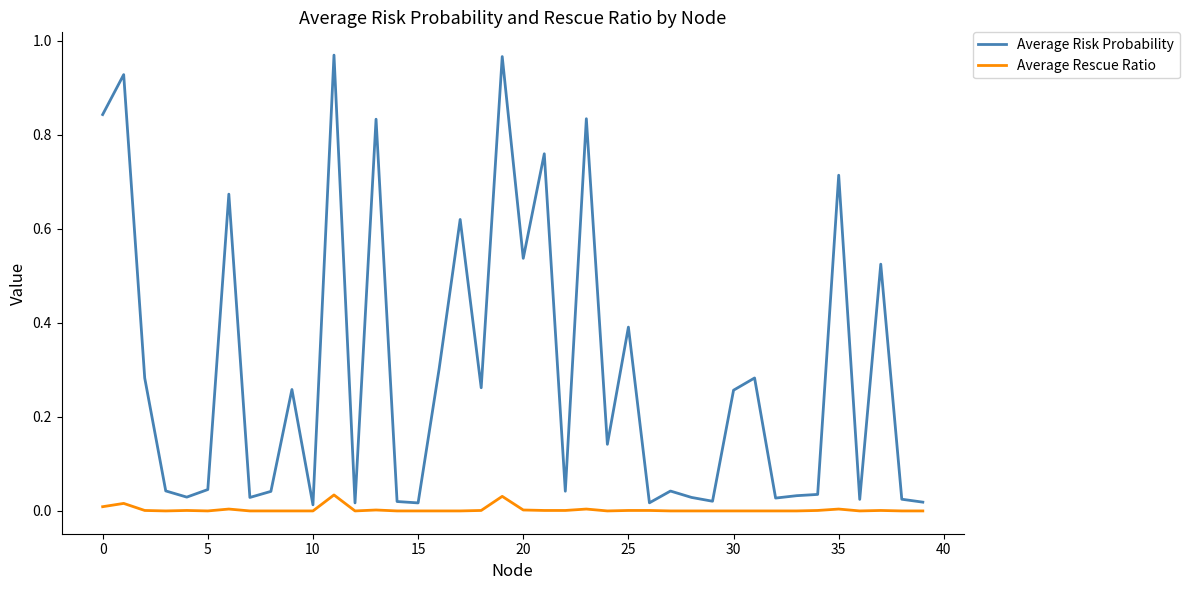

List the series in order of their peak value, highest first.

Average Risk Probability, Average Rescue Ratio